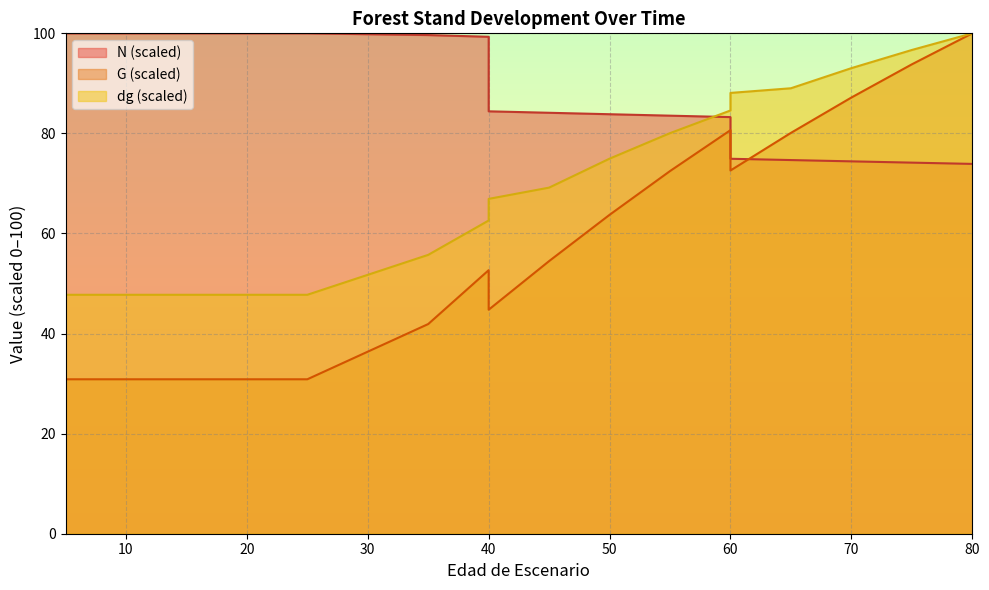

How many interior local valleys does the G series have?

2